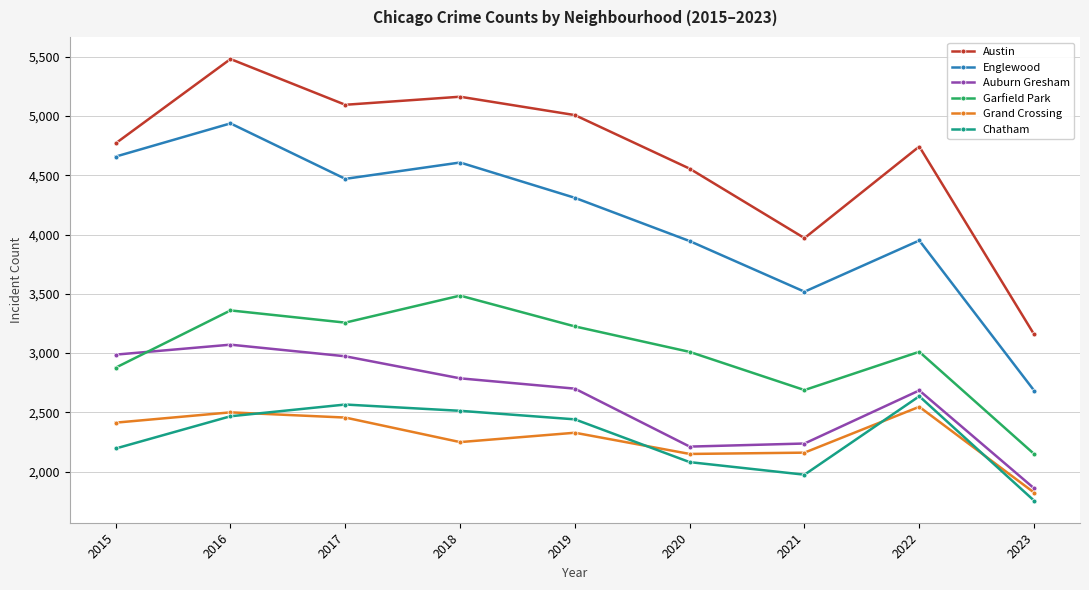

What is the lowest value of the Grand Crossing series?

1823